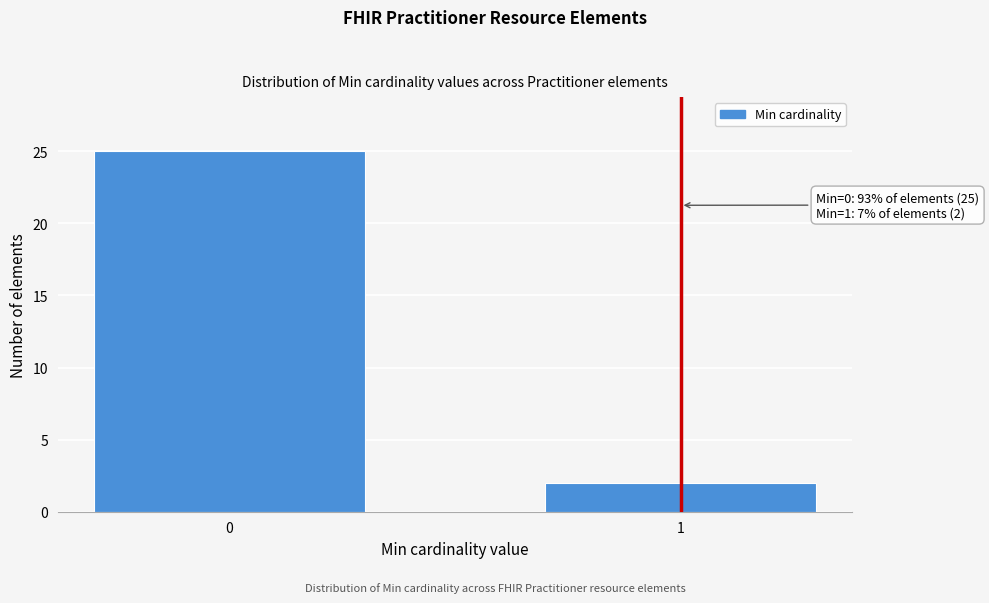

Reading left to right, extract all data points from this chart.

25	2